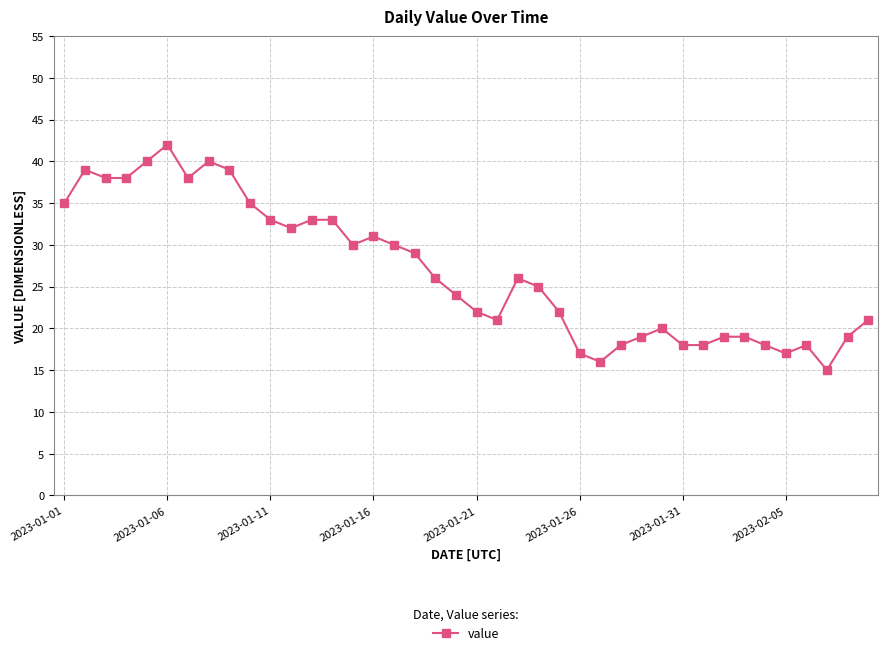

What is the minimum value shown in the chart?

15